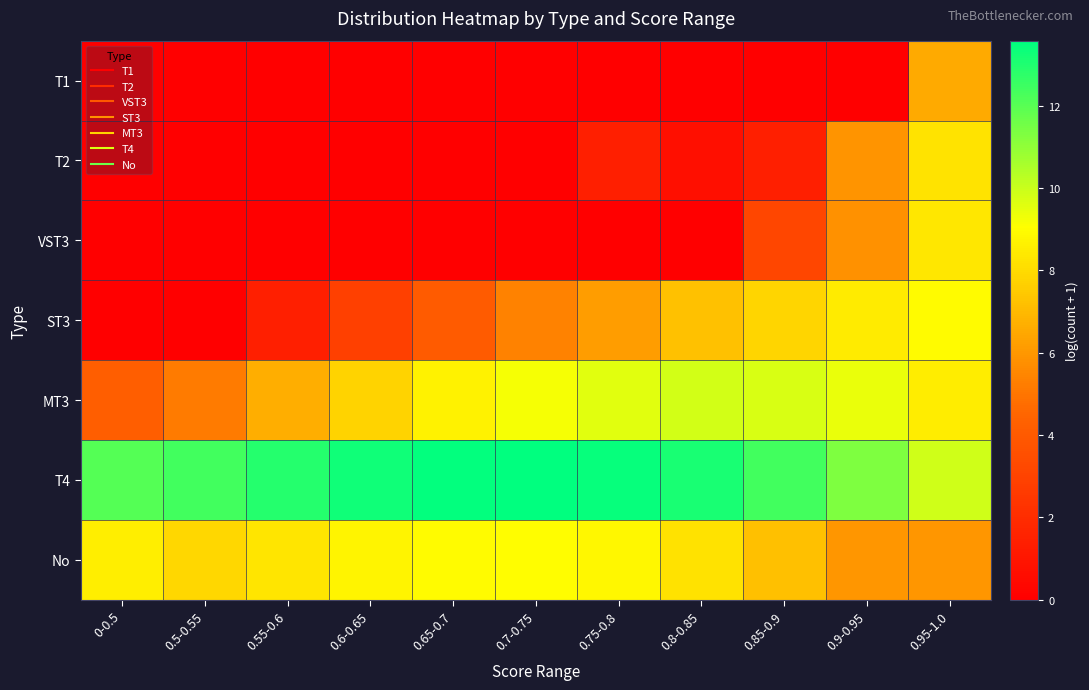

Reading left to right, list all the values displayed in this chart.

T1: 0-0.5=0.0	0.5-0.55=0.0	0.55-0.6=0.0	0.6-0.65=0.0	0.65-0.7=0.0	0.7-0.75=0.0	0.75-0.8=0.0	0.8-0.85=0.0	0.85-0.9=0.0	0.9-0.95=0.0	0.95-1.0=6.5
T2: 0-0.5=0.0	0.5-0.55=0.0	0.55-0.6=0.0	0.6-0.65=0.0	0.65-0.7=0.0	0.7-0.75=0.0	0.75-0.8=1.4	0.8-0.85=0.7	0.85-0.9=1.4	0.9-0.95=5.9	0.95-1.0=8.3
VST3: 0-0.5=0.0	0.5-0.55=0.0	0.55-0.6=0.0	0.6-0.65=0.0	0.65-0.7=0.0	0.7-0.75=0.0	0.75-0.8=0.0	0.8-0.85=0.0	0.85-0.9=3.1	0.9-0.95=5.8	0.95-1.0=8.3
ST3: 0-0.5=0.0	0.5-0.55=0.0	0.55-0.6=1.4	0.6-0.65=2.9	0.65-0.7=4.0	0.7-0.75=5.4	0.75-0.8=6.2	0.8-0.85=7.2	0.85-0.9=7.8	0.9-0.95=8.4	0.95-1.0=8.9
MT3: 0-0.5=4.2	0.5-0.55=5.2	0.55-0.6=6.7	0.6-0.65=7.8	0.65-0.7=8.7	0.7-0.75=9.2	0.75-0.8=9.6	0.8-0.85=9.8	0.85-0.9=9.7	0.9-0.95=9.4	0.95-1.0=8.5
T4: 0-0.5=12.1	0.5-0.55=12.4	0.55-0.6=12.9	0.6-0.65=13.3	0.65-0.7=13.5	0.7-0.75=13.6	0.75-0.8=13.5	0.8-0.85=13.1	0.85-0.9=12.4	0.9-0.95=11.3	0.95-1.0=9.9
No: 0-0.5=8.6	0.5-0.55=7.9	0.55-0.6=8.3	0.6-0.65=8.7	0.65-0.7=8.9	0.7-0.75=9.0	0.75-0.8=8.8	0.8-0.85=8.2	0.85-0.9=7.2	0.9-0.95=6.0	0.95-1.0=6.0